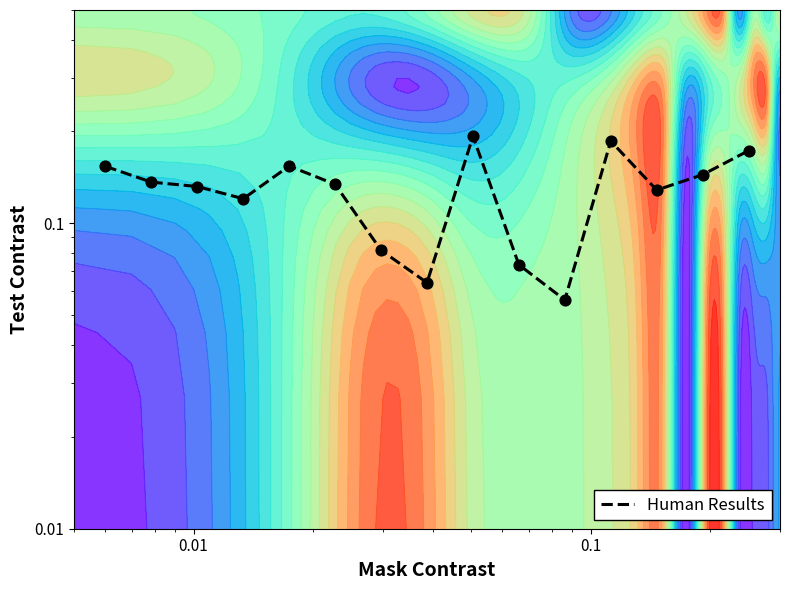

Count the values in the range 0 to 1.

15